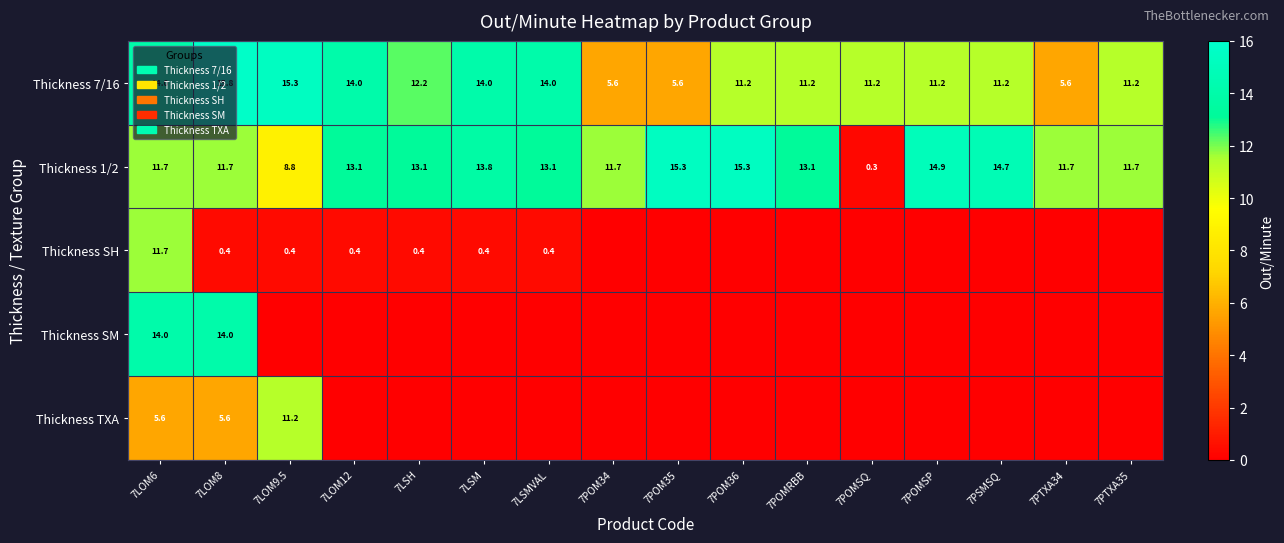

At which label does Thickness 7/16 first exceed 11?

7LOM6